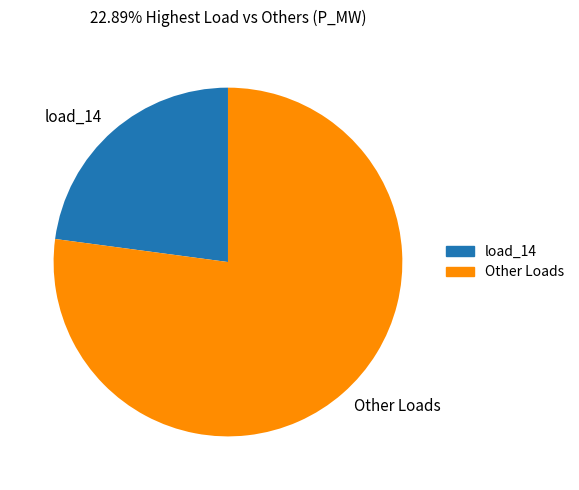

Which slice is the largest?

Other Loads